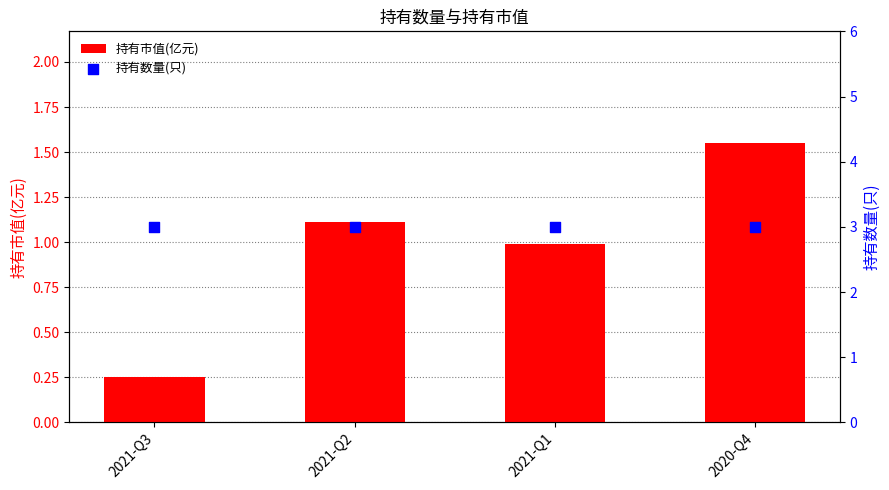

At how many categories does at least one series exceed 2?

4